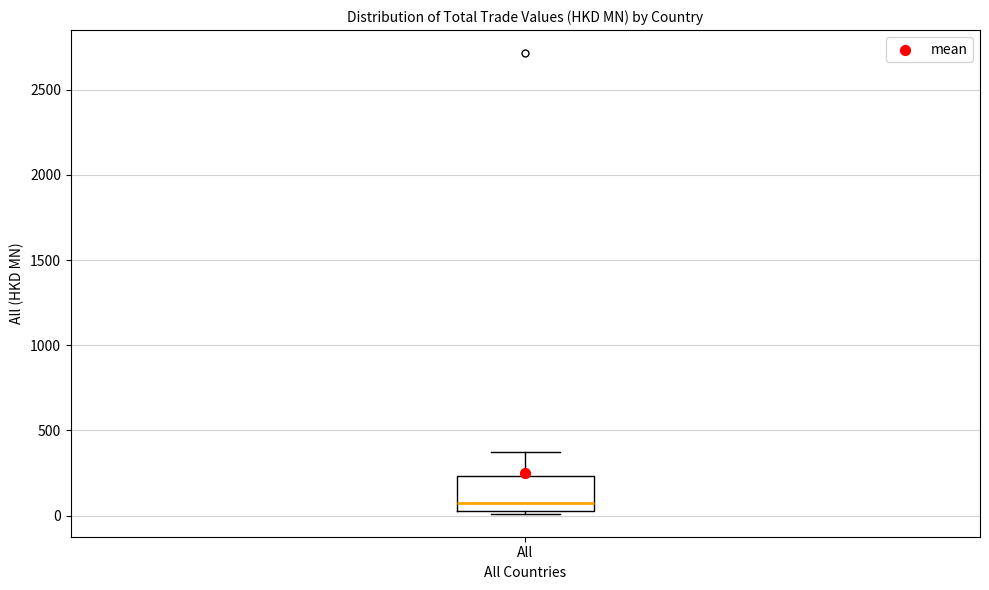

Read this box plot against the y-axis: the position of the median line, the range covered by the box, and the ends of both whiskers. The values are not printed on the chart, so give them approximately, as read against the axis.

median 100, box 50 to 250, whiskers 0 to 350